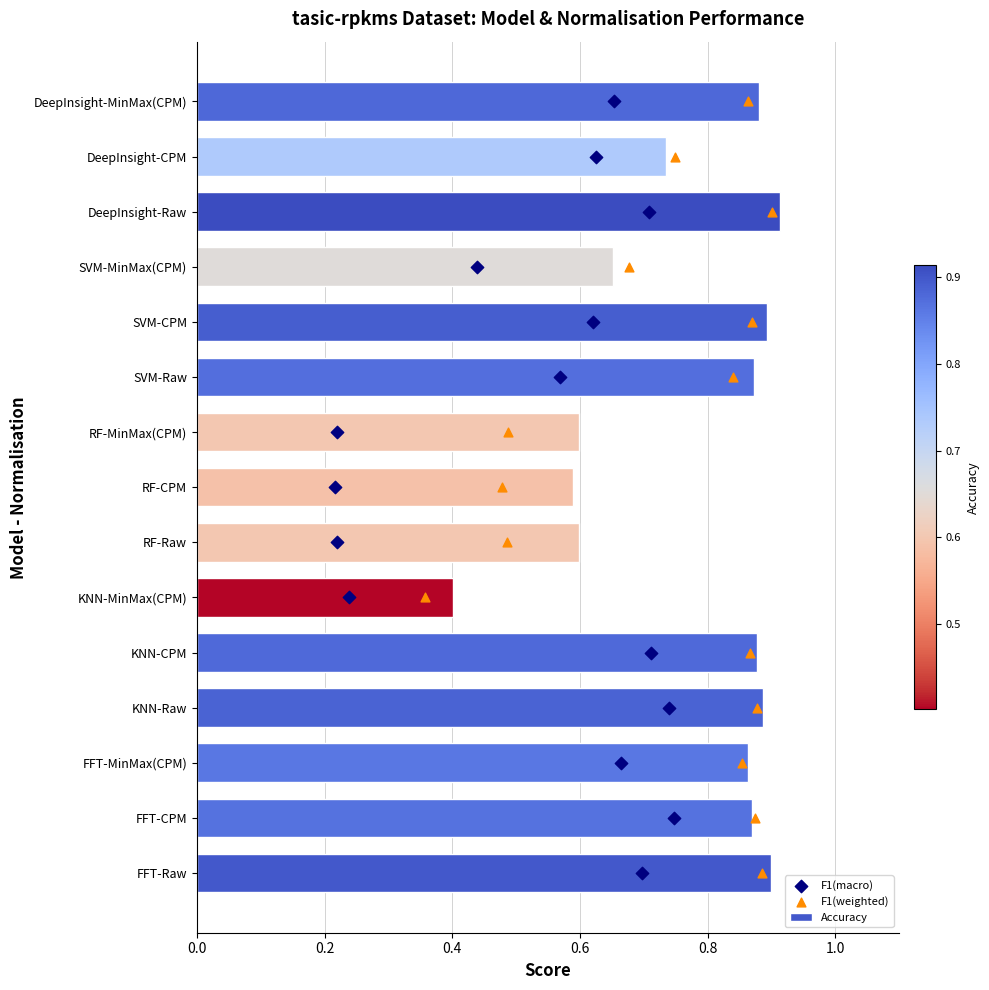

Count the Accuracy values in the range 0 to 1.

15